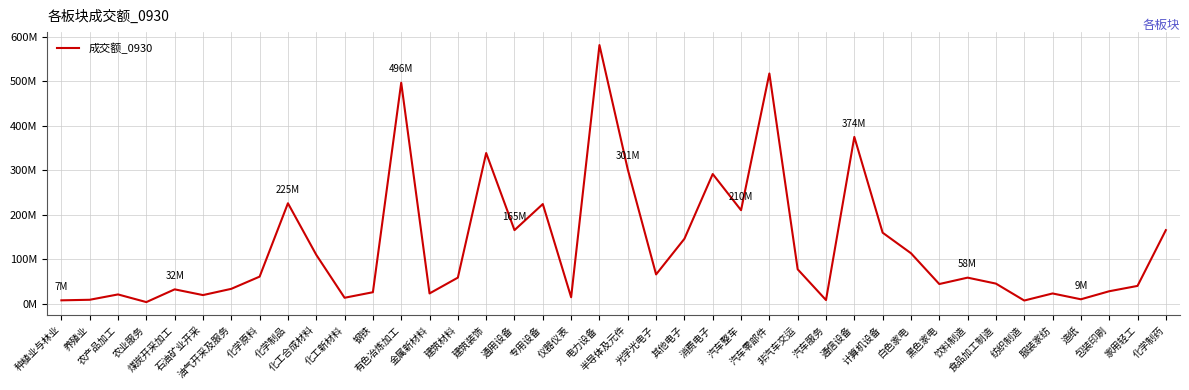

Does the chart have visible grid lines?

Yes